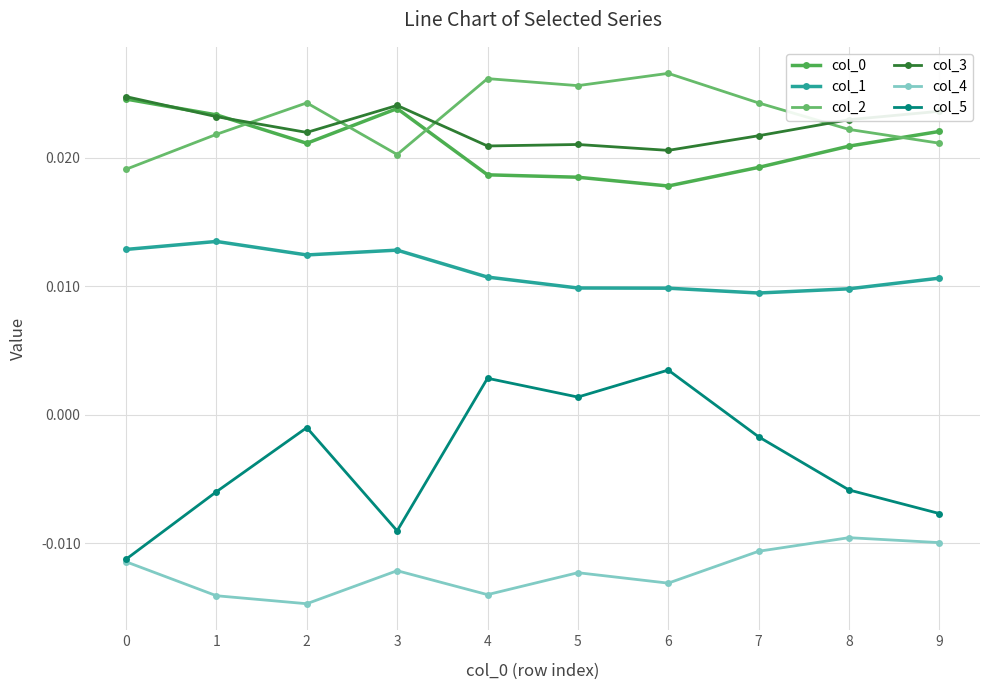

Rank the categories by col_2 value from highest to lowest.

6, 4, 5, 2, 7, 8, 1, 9, 3, 0